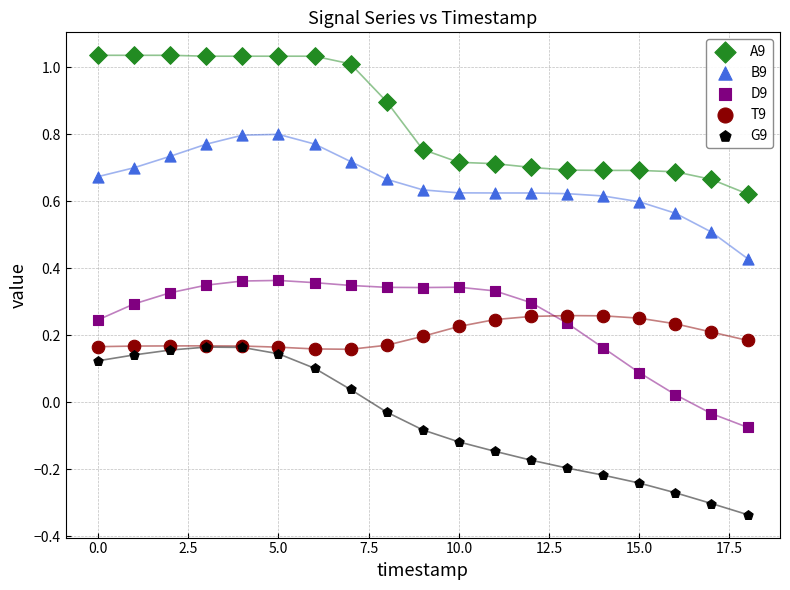

Which series reaches the maximum Y coordinate?

A9